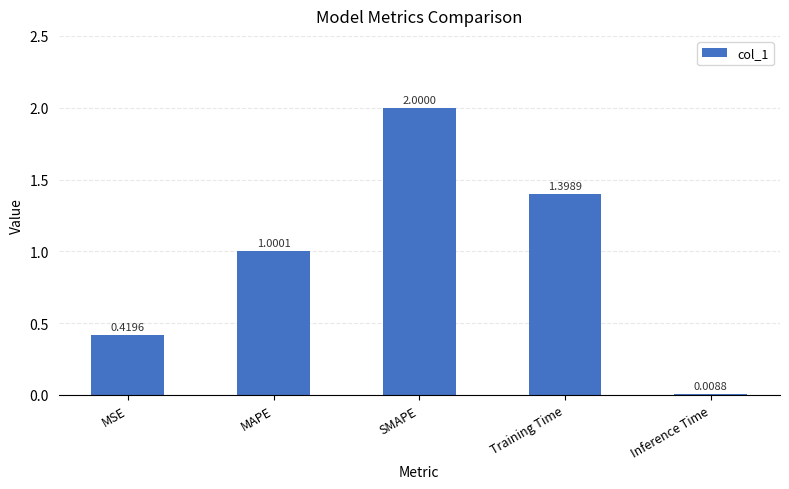

What is the value of the 4th bar from the left?

1.4